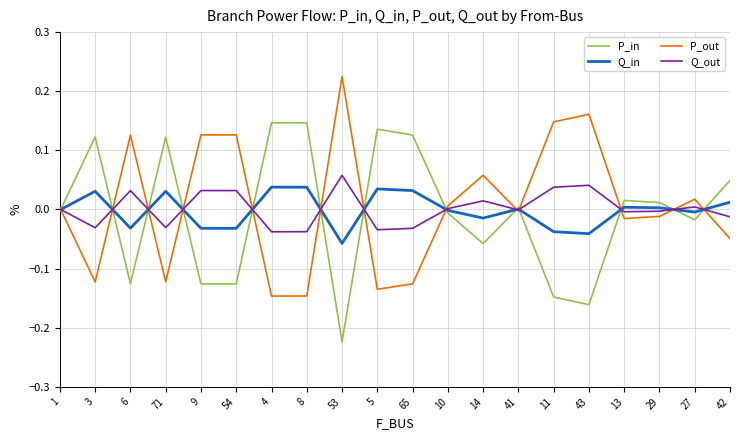

Count the number of categories in the chart.

20